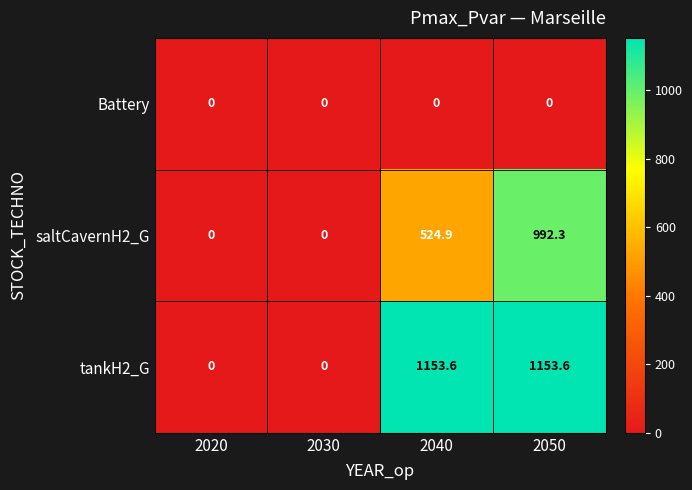

What is the total value across all series at 2040?

1678.5